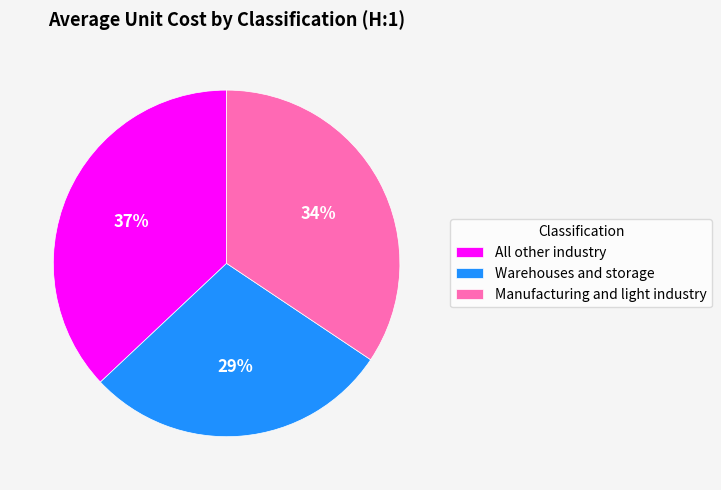

How many slices are in this pie chart?

3